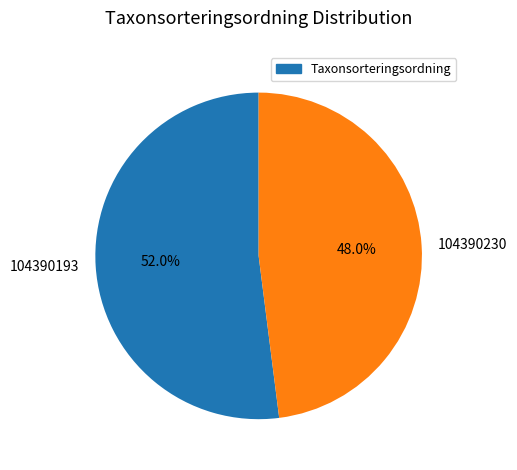

Count the number of slices in the pie.

2